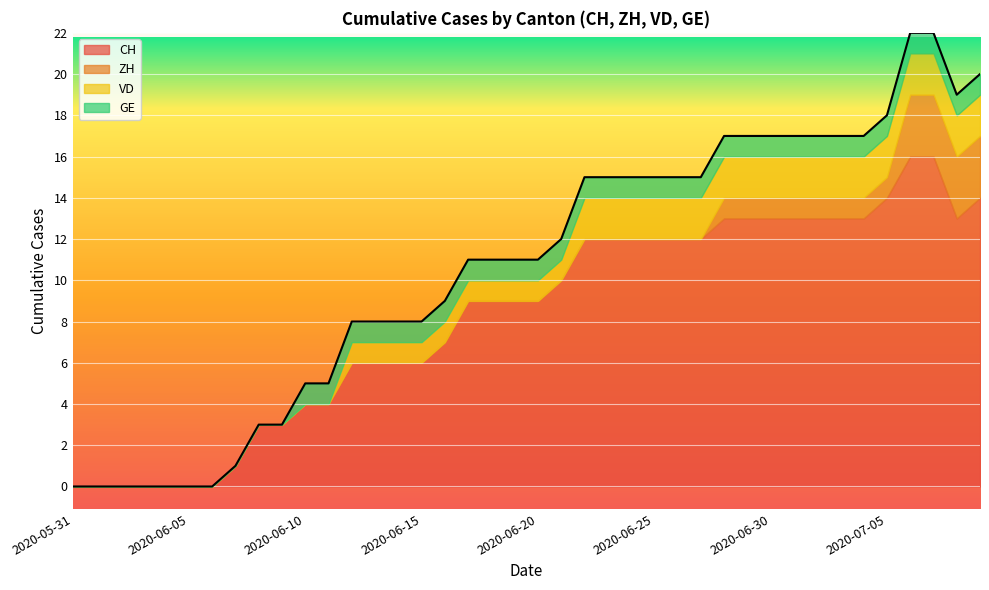

Is it true that ZH equals 3 at 2020-07-08?

True